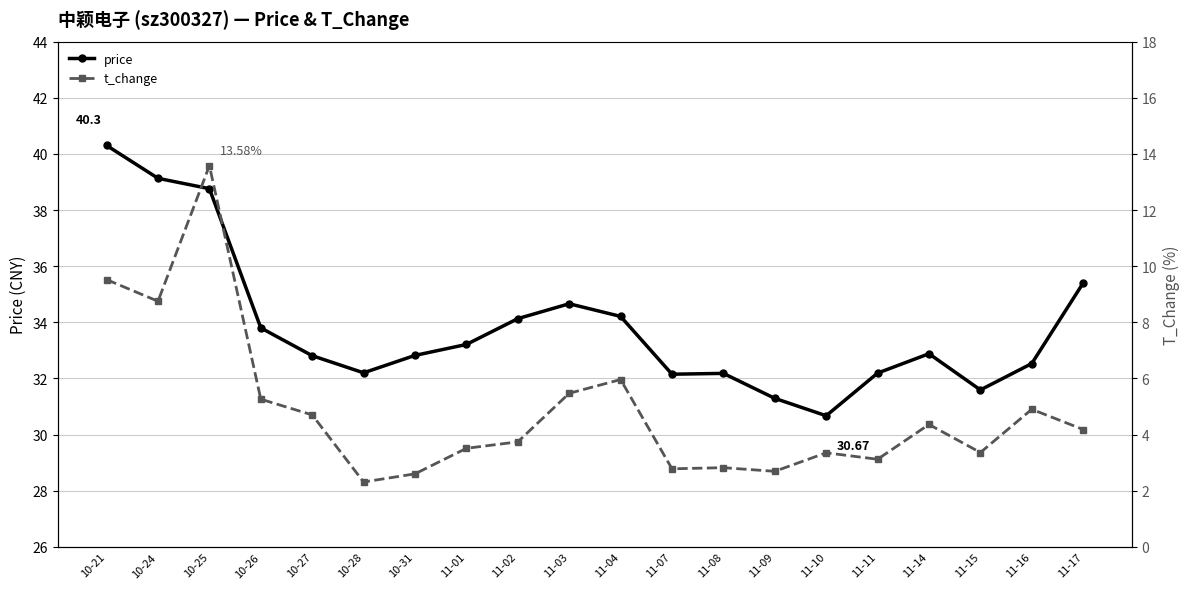

What is the maximum value for t_change?

13.6